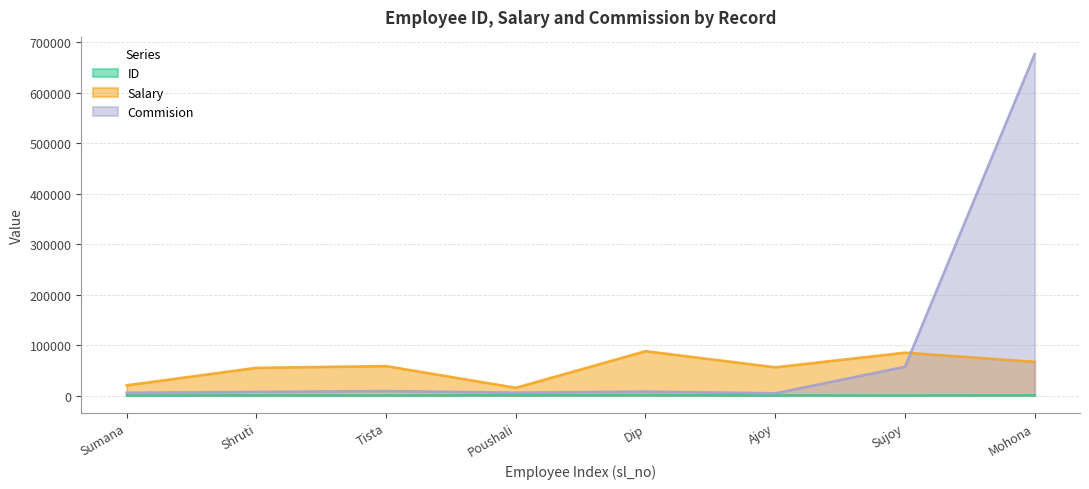

The Salary series shows 88000 at Dip. True or false?

True